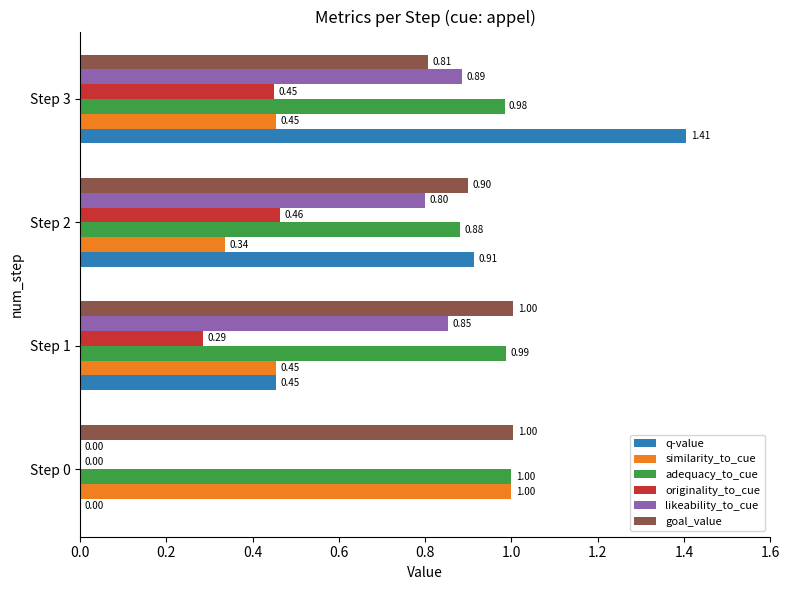

Which series changed the most between Step 2 and Step 3?

q-value